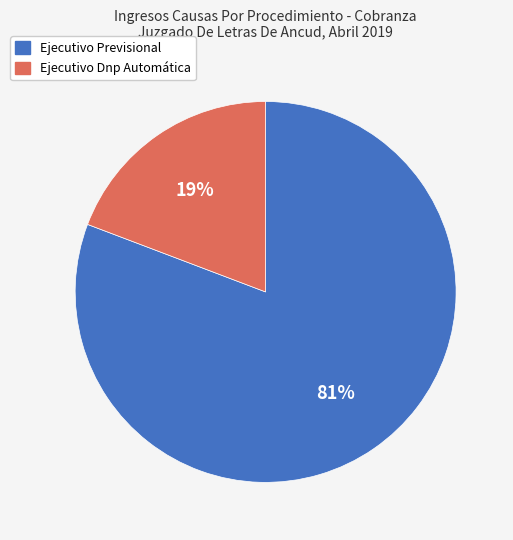

Combined, do Ejecutivo Previsional and Ejecutivo Dnp Automática account for over 50%?

Yes